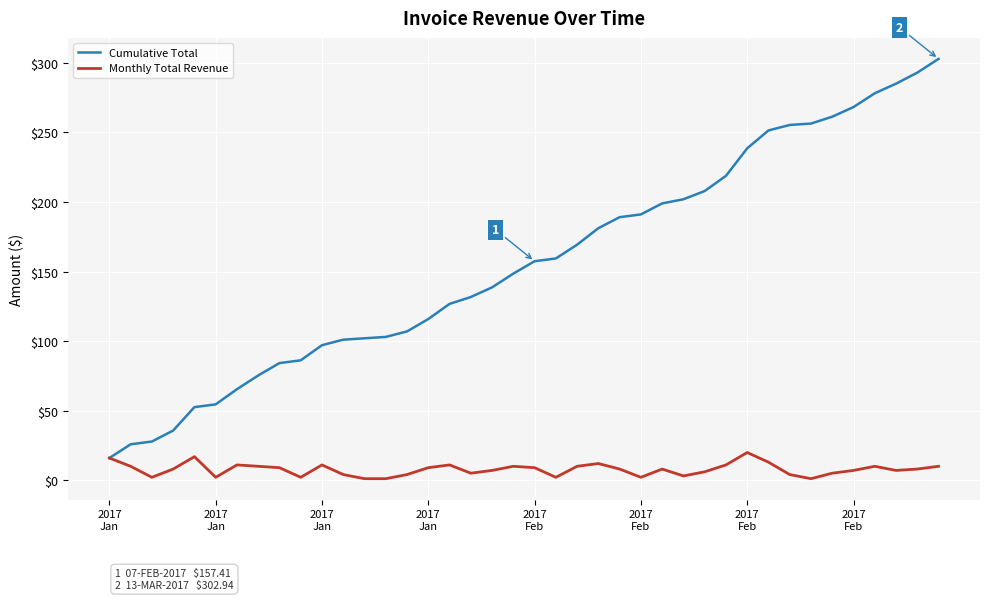

Which series has the largest total across all categories?

Cumulative Total